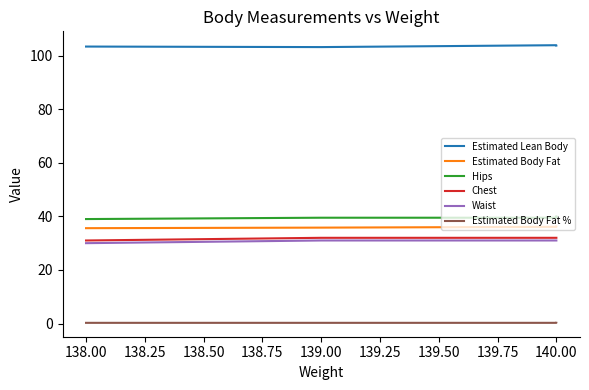

What is the sum of the Waist values at 138.00 and 139.00?

61.0